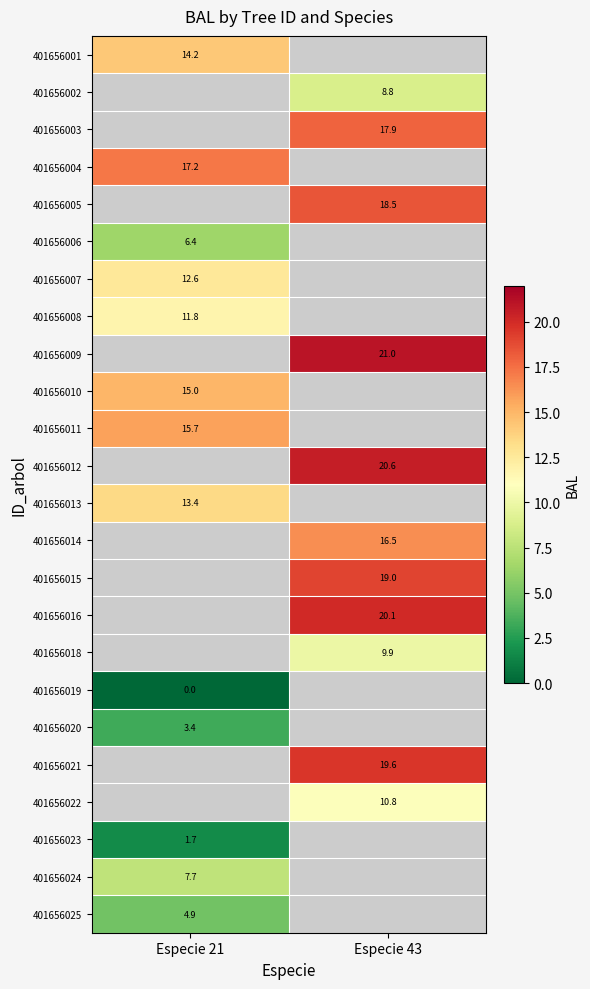

Between Especie 21 and Especie 43, which is larger?

Especie 43